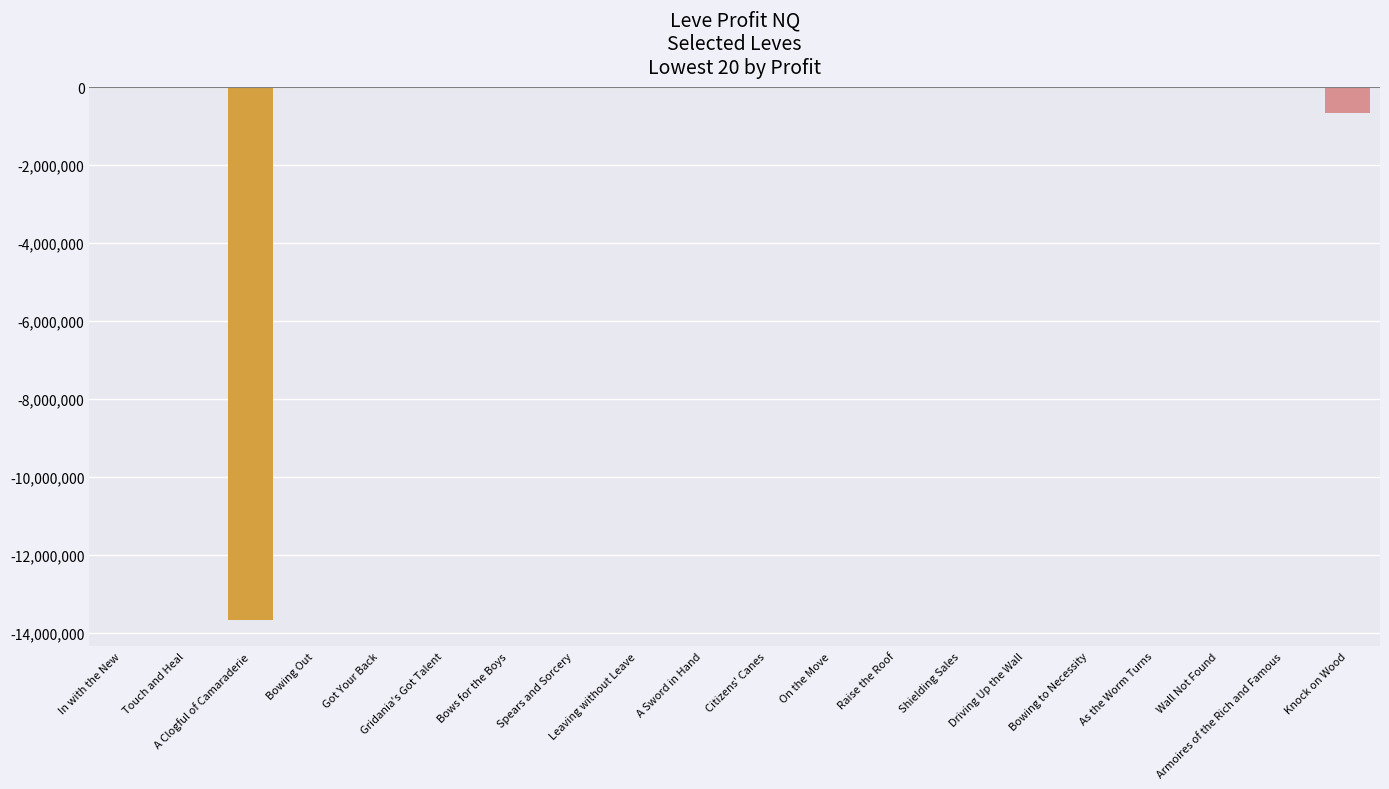

What is the sum of all values?

-14360371.4